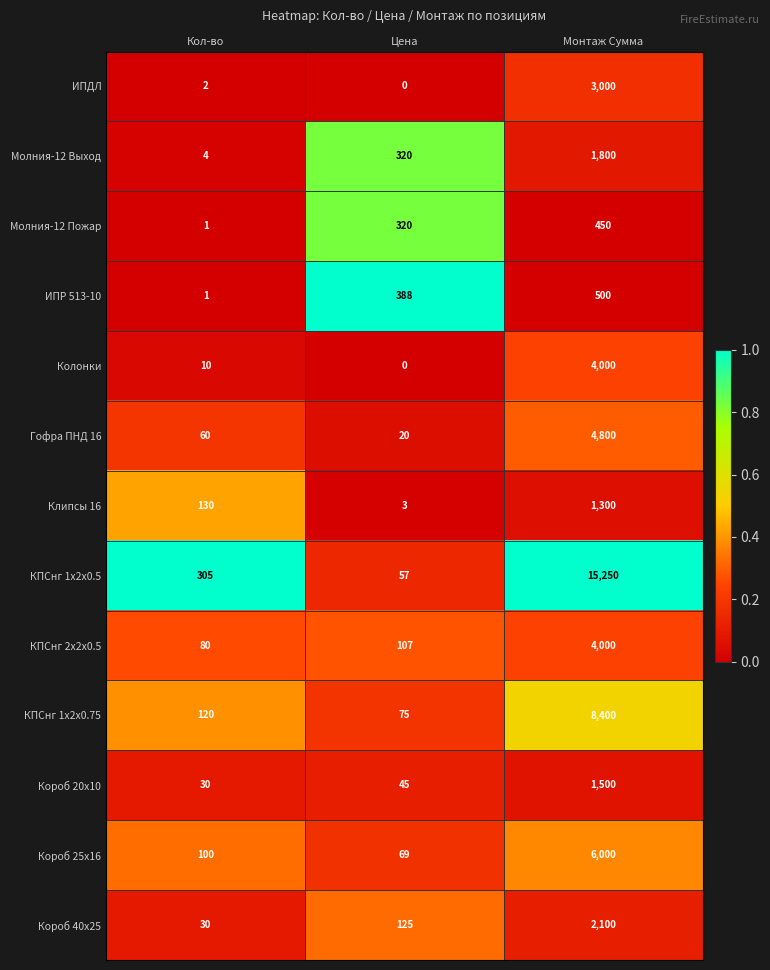

Which series has the widest spread of values?

КПСнг 1х2х0.5